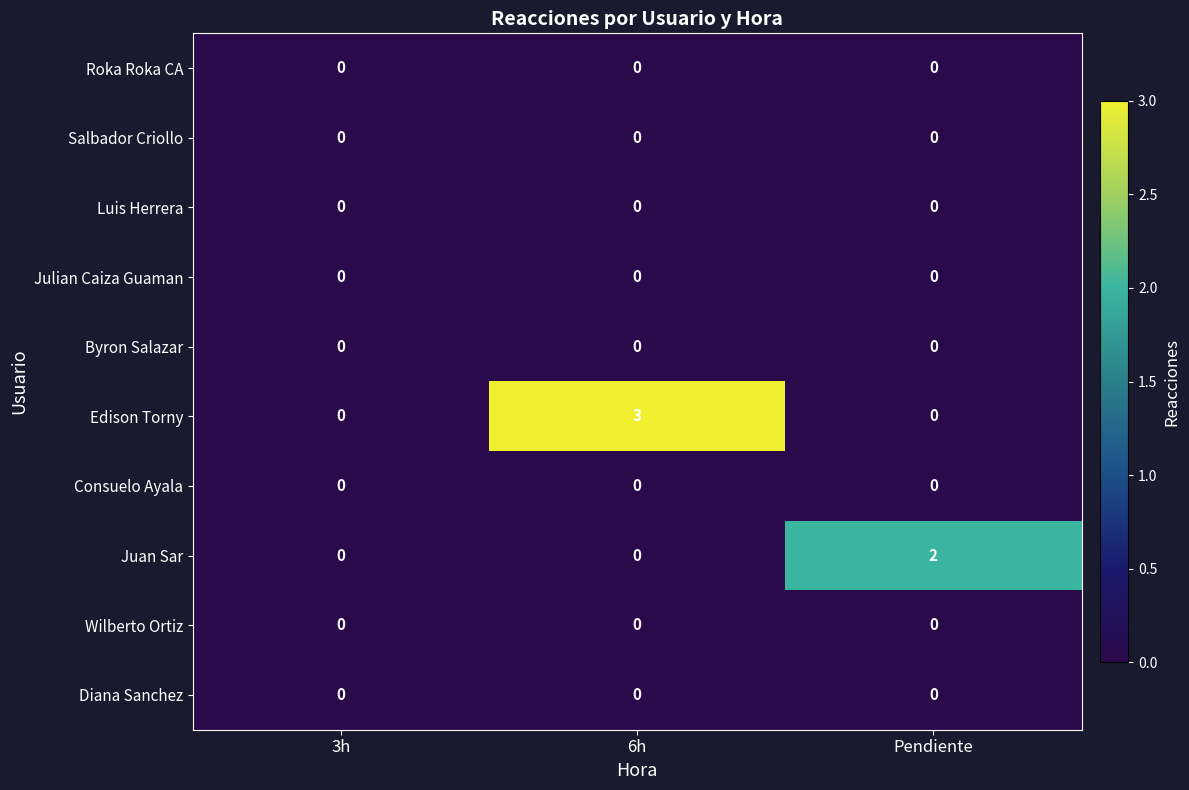

Reading left to right, what are all the values shown in this chart?

Roka Roka CA: 3h=0	6h=0	Pendiente=0
Salbador Criollo: 3h=0	6h=0	Pendiente=0
Luis Herrera: 3h=0	6h=0	Pendiente=0
Julian Caiza Guaman: 3h=0	6h=0	Pendiente=0
Byron Salazar: 3h=0	6h=0	Pendiente=0
Edison Torny: 3h=0	6h=3	Pendiente=0
Consuelo Ayala: 3h=0	6h=0	Pendiente=0
Juan Sar: 3h=0	6h=0	Pendiente=2
Wilberto Ortiz: 3h=0	6h=0	Pendiente=0
Diana Sanchez: 3h=0	6h=0	Pendiente=0